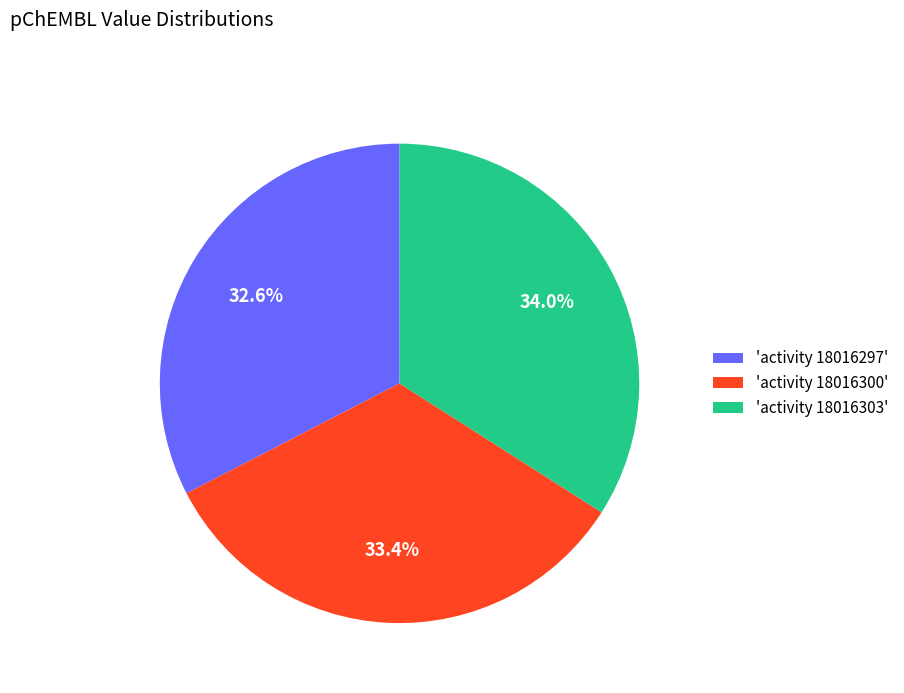

How many slices are in this pie chart?

3